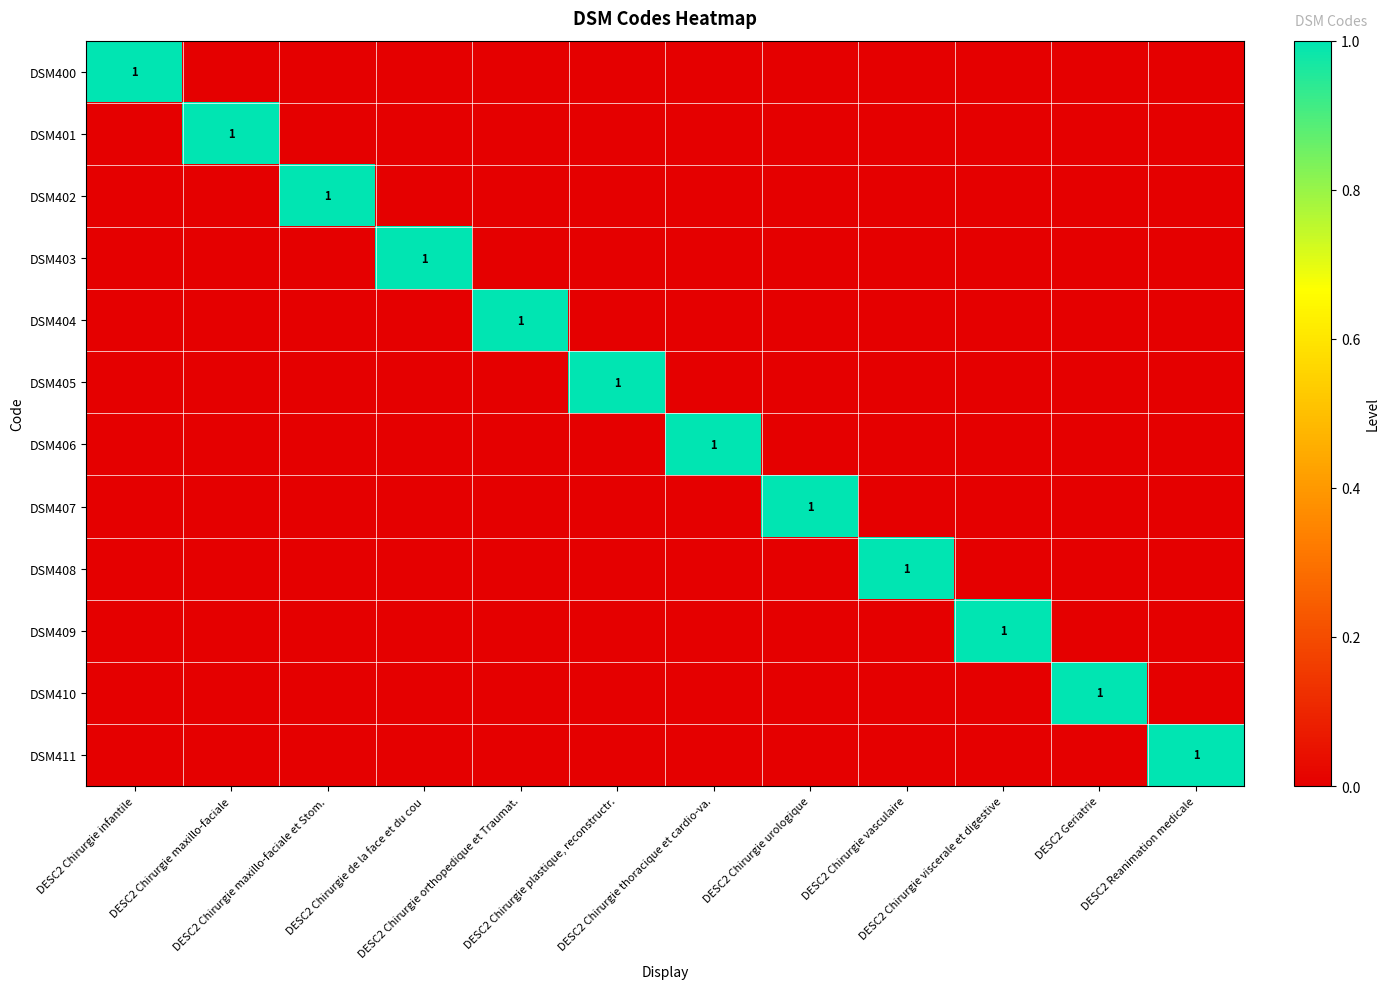

What is the difference between the maximum and second lowest values in the DSM406 series?

1